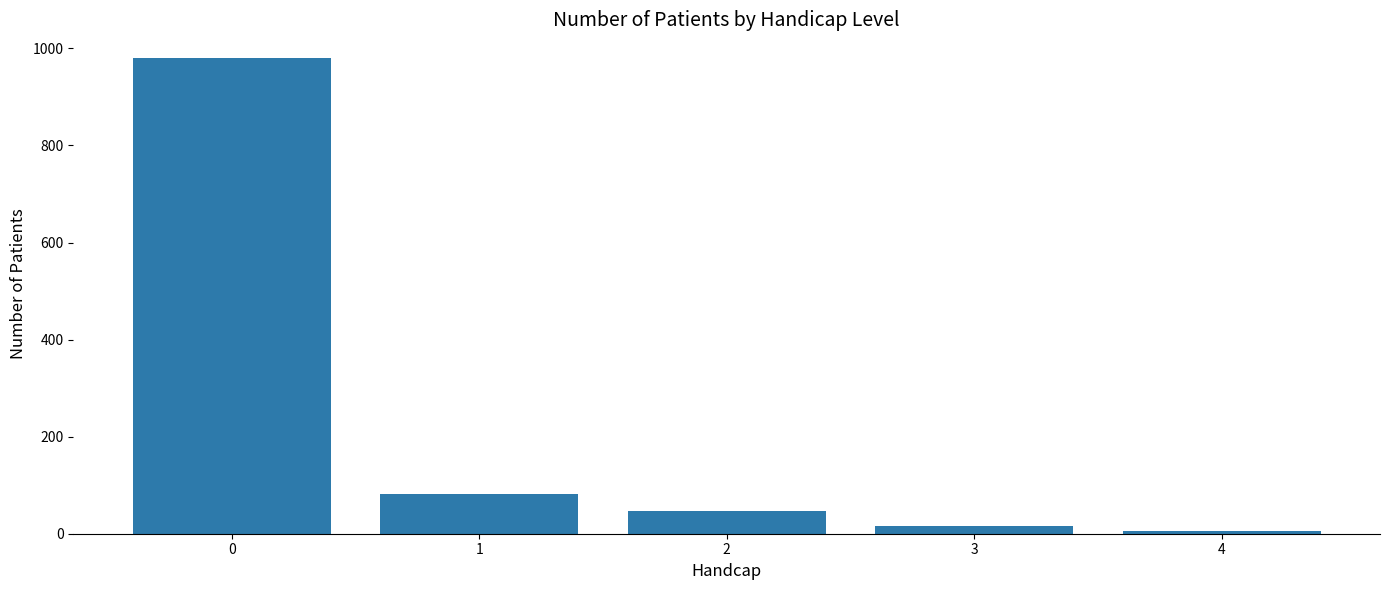

What is the difference between the values at 2 and 4?

41